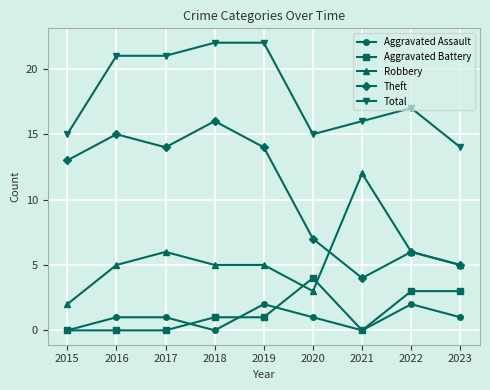

How many categories are shown in the chart?

9